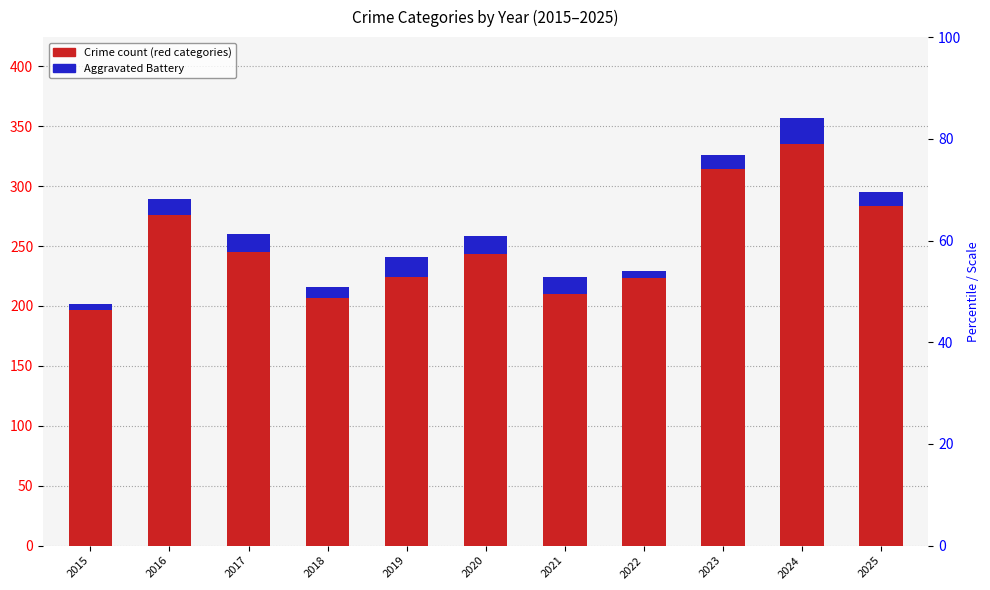

Where does the Aggravated Battery series first go above 13?

2017